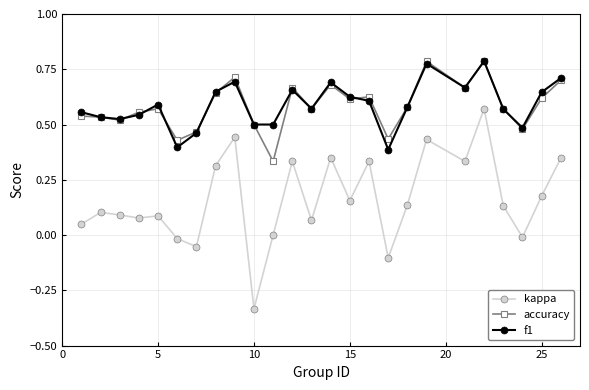

In f1, how many points are higher than both neighbors (excluding endpoints)?

6